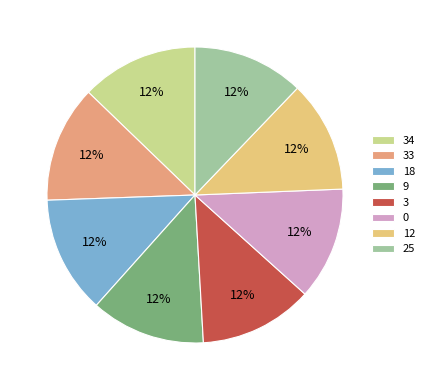

What percentage is the 3 slice, to the nearest percent?

12%